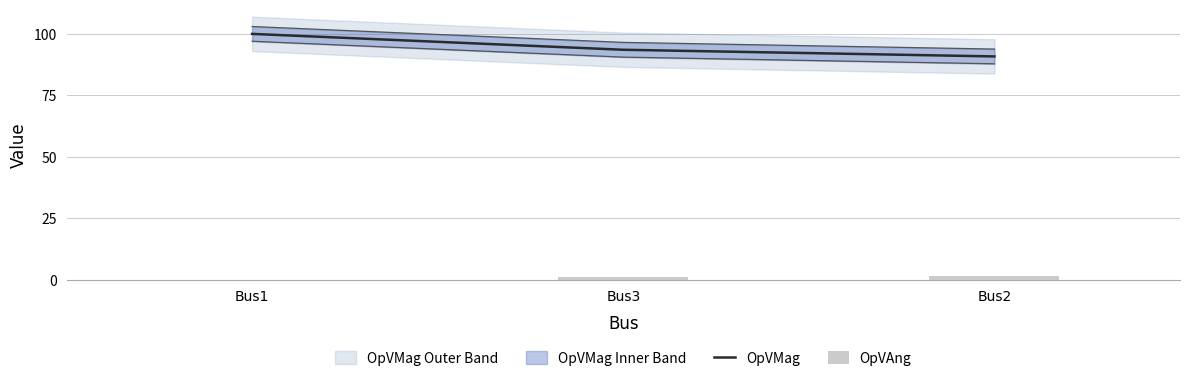

Reading left to right, what are all the values shown in this chart?

OpVMag: Bus1=100.0	Bus3=93.5	Bus2=90.8
OpVAng: Bus1=0.0	Bus3=1.1	Bus2=1.4